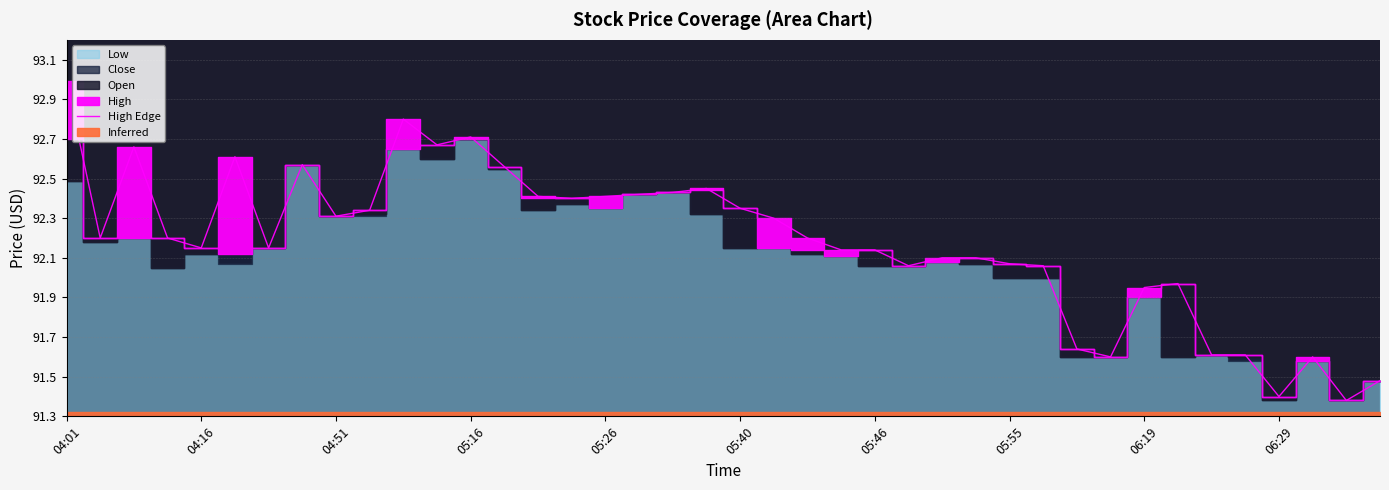

At which label does High Edge reach its peak?

04:01